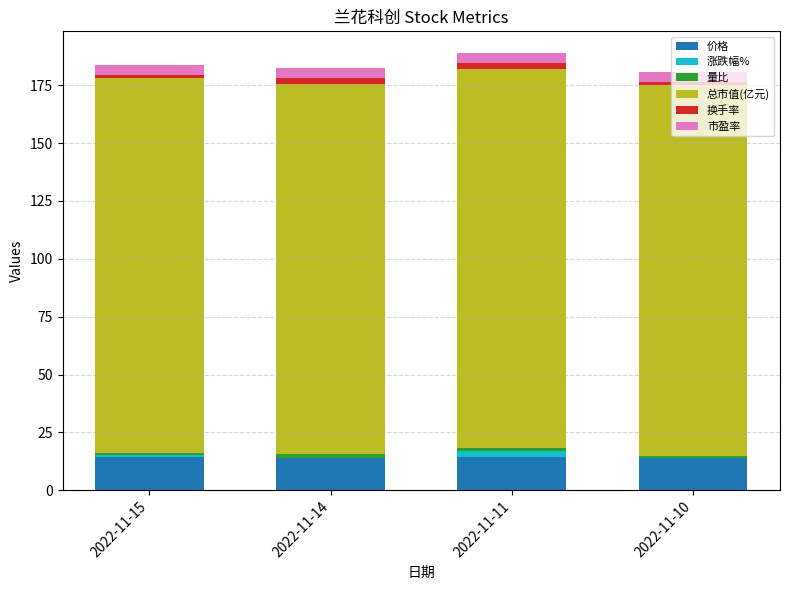

Is it true that 价格 equals 14.2 at 2022-11-15?

True